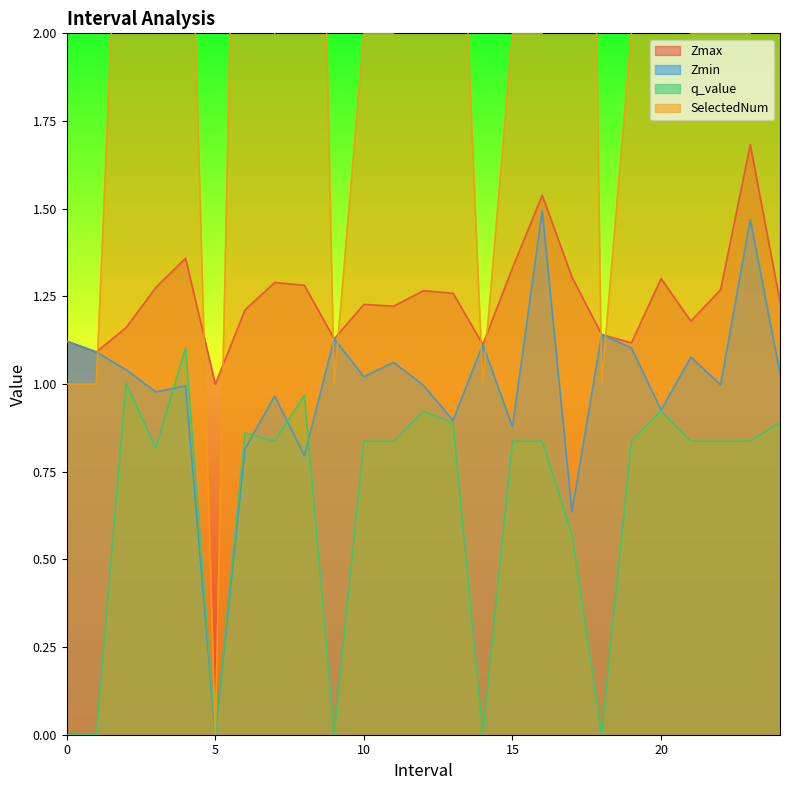

At how many categories does at least one series exceed 1?

24